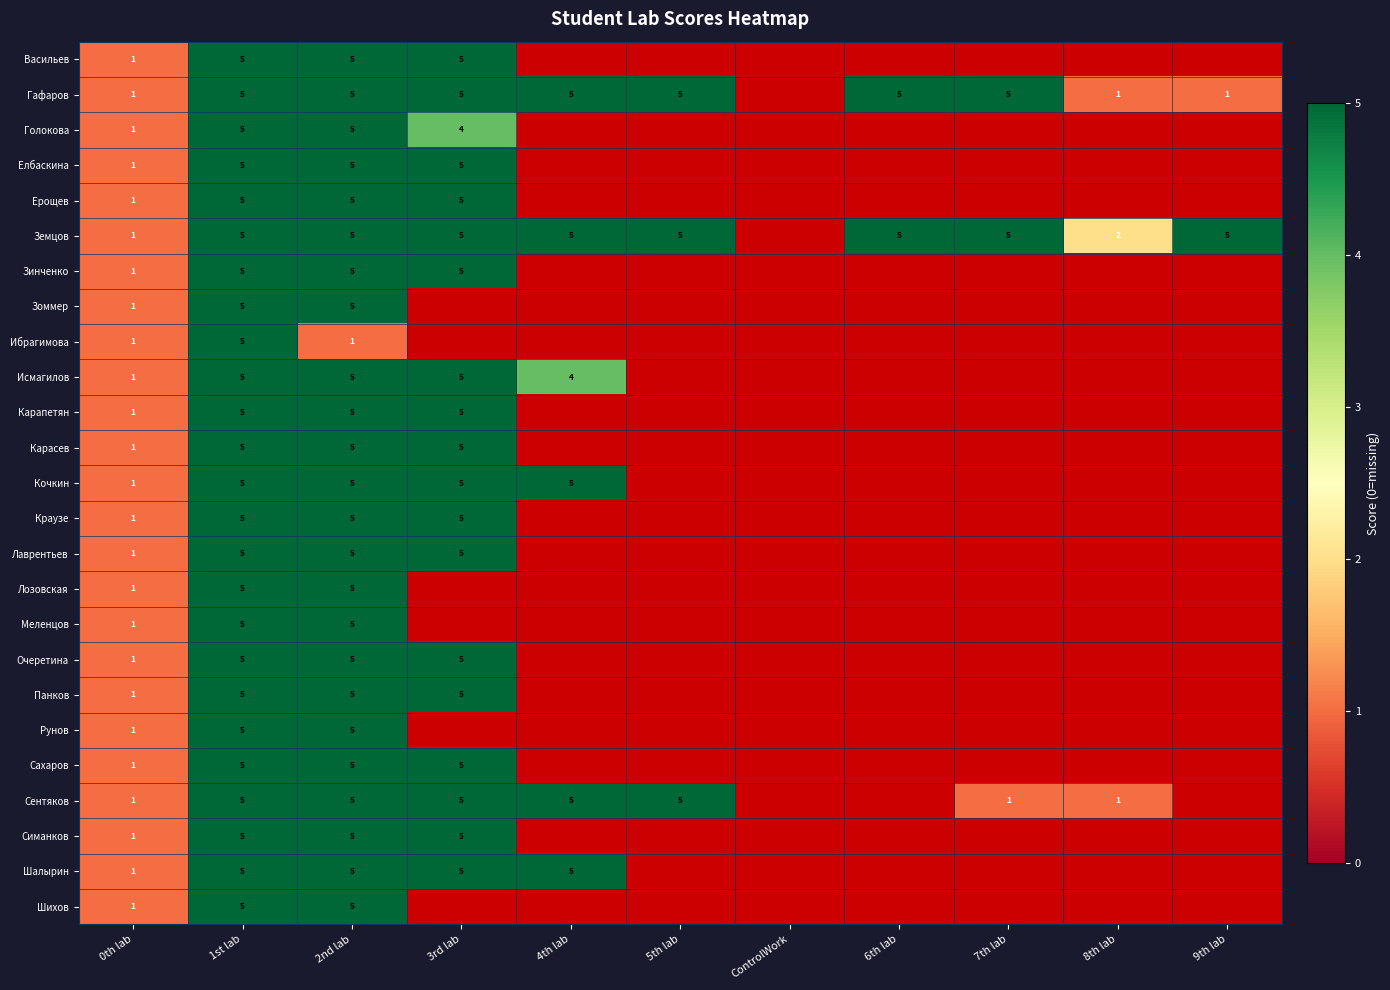

The Кочкин series shows 3 at 4th lab. True or false?

False